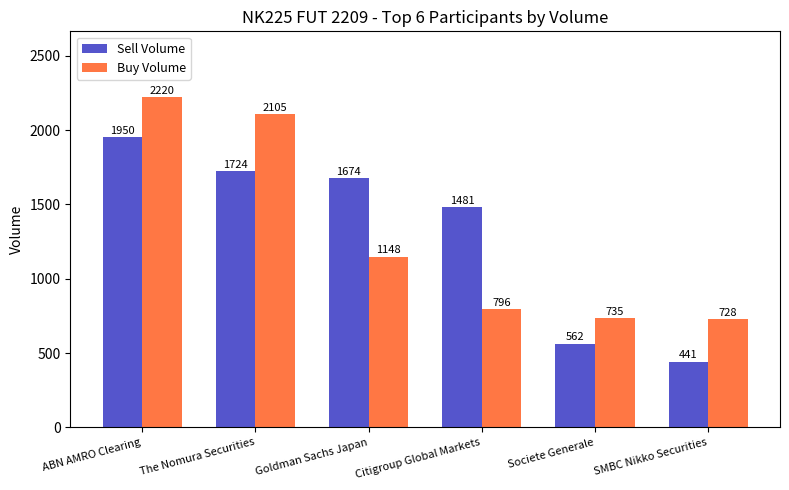

At which category is the sum across all series the highest?

ABN AMRO Clearing